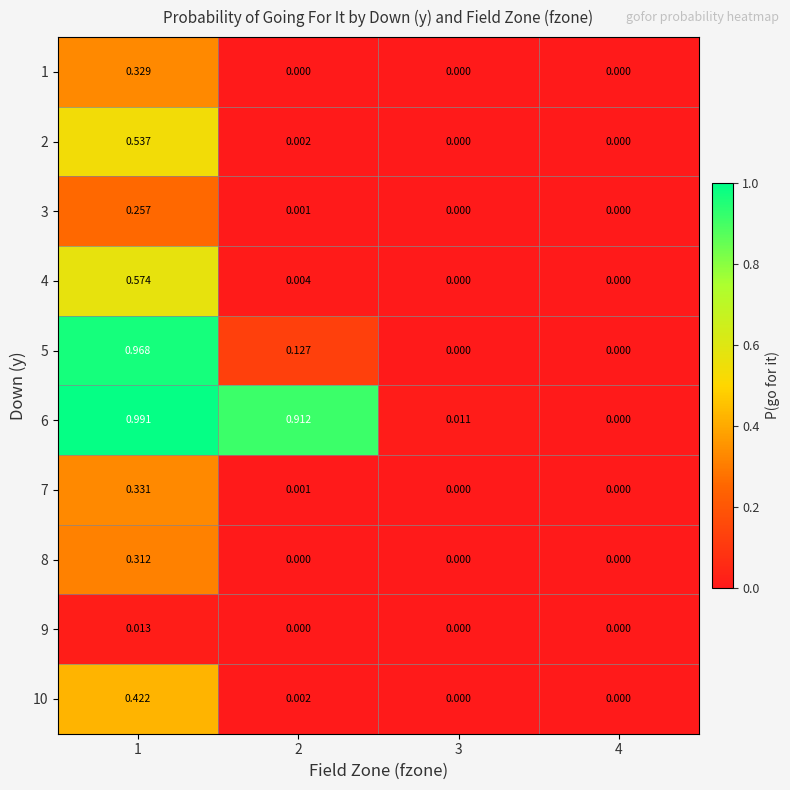

Is the value of 10 at 4 greater than the value of 5 at 2?

No